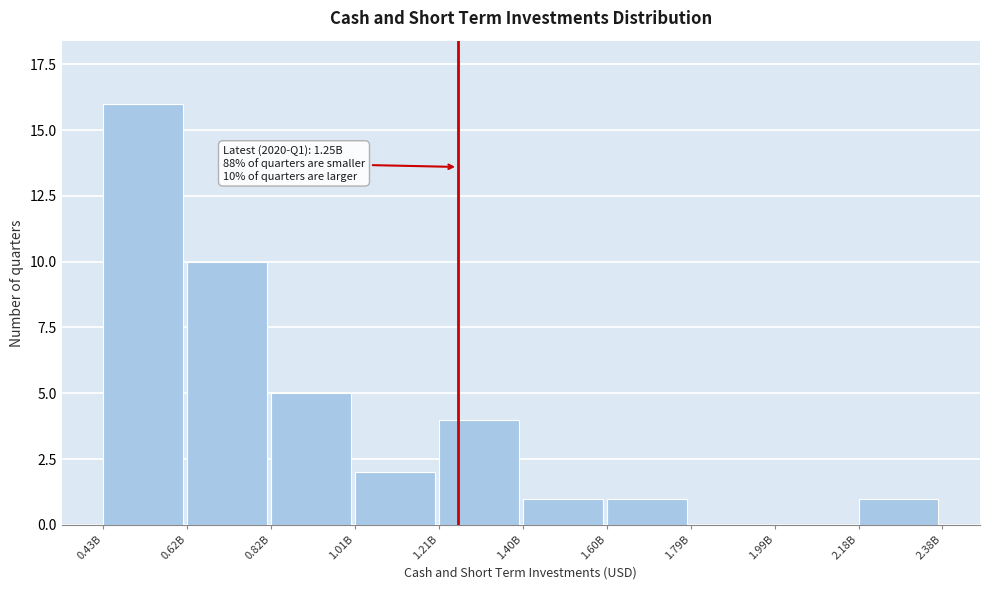

Reading left to right, list all the values displayed in this chart.

0.43B=16	0.62B=10	0.82B=5	1.01B=2	1.21B=4	1.40B=1	1.60B=1	1.79B=0	1.99B=0	2.18B=1